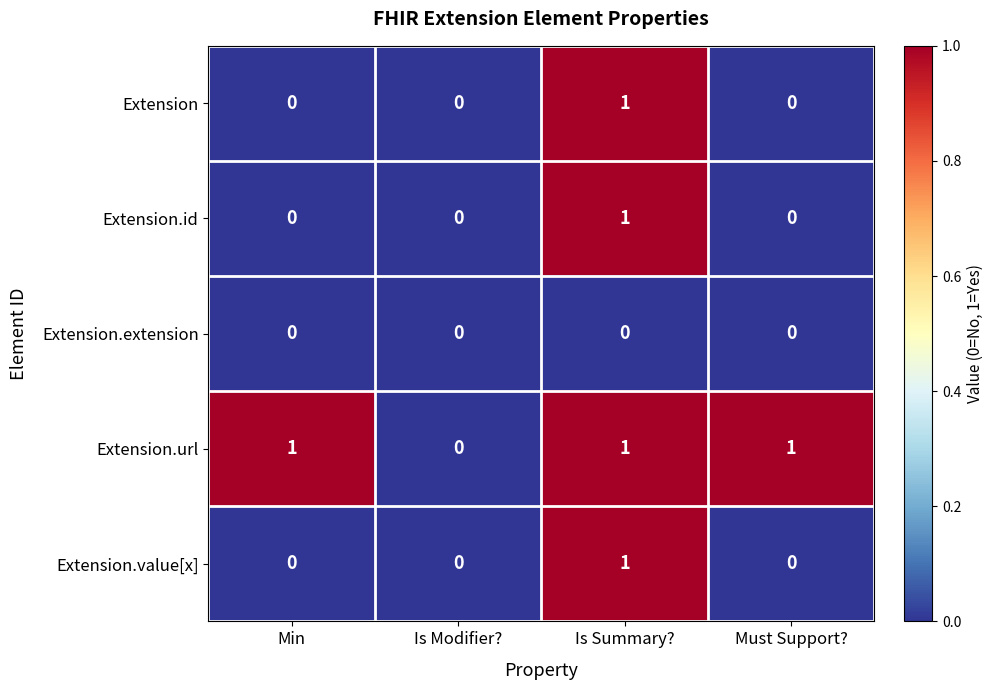

Reading left to right, transcribe all the data shown in this chart.

Extension: Min=0	Is Modifier?=0	Is Summary?=1	Must Support?=0
Extension.id: Min=0	Is Modifier?=0	Is Summary?=1	Must Support?=0
Extension.extension: Min=0	Is Modifier?=0	Is Summary?=0	Must Support?=0
Extension.url: Min=1	Is Modifier?=0	Is Summary?=1	Must Support?=1
Extension.value[x]: Min=0	Is Modifier?=0	Is Summary?=1	Must Support?=0